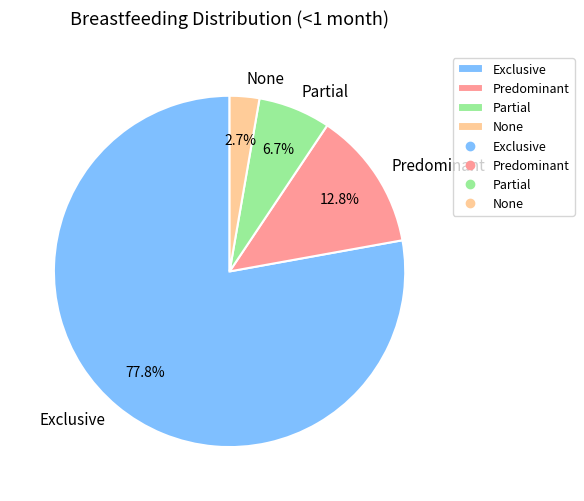

Rank the categories by value from lowest to highest.

None, Partial, Predominant, Exclusive